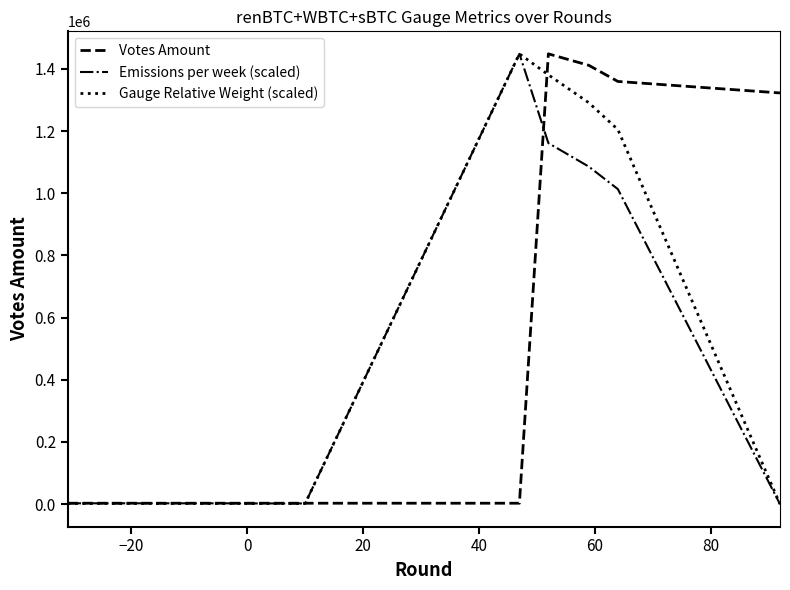

What is the greatest value displayed?

1448617.4